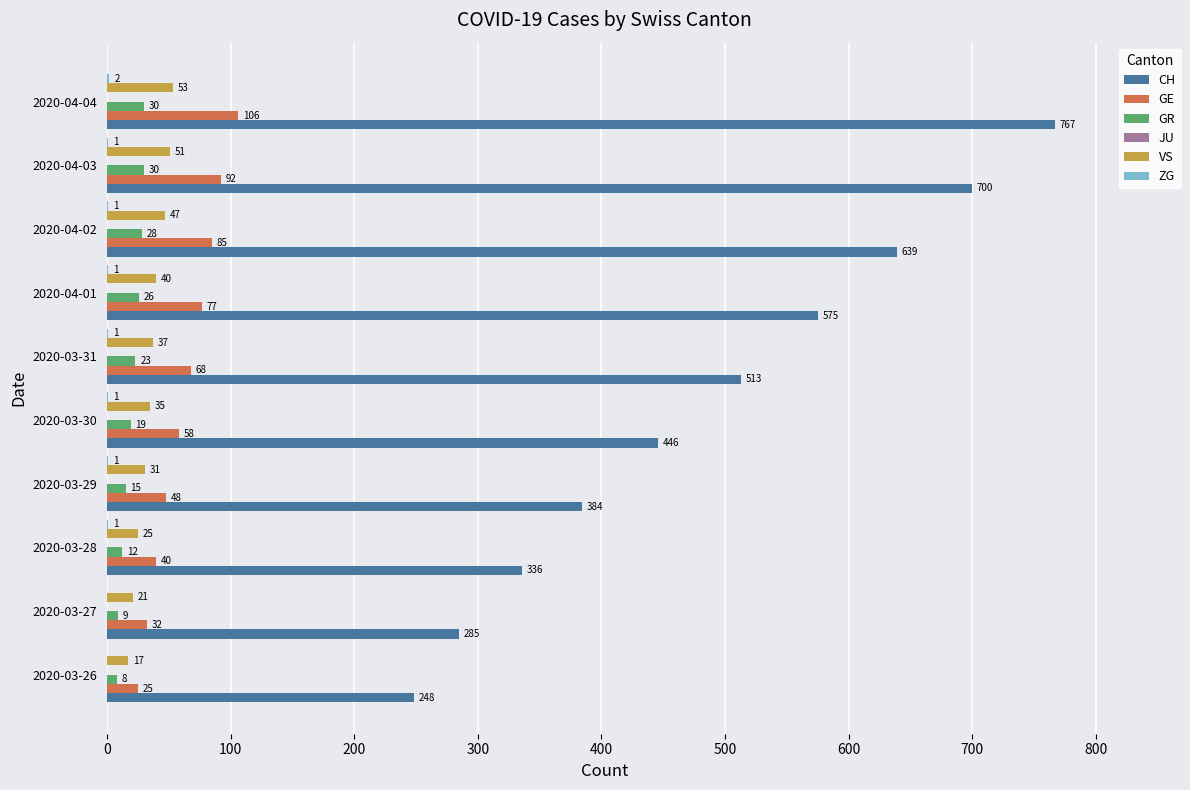

Which series has the largest total across all categories?

CH